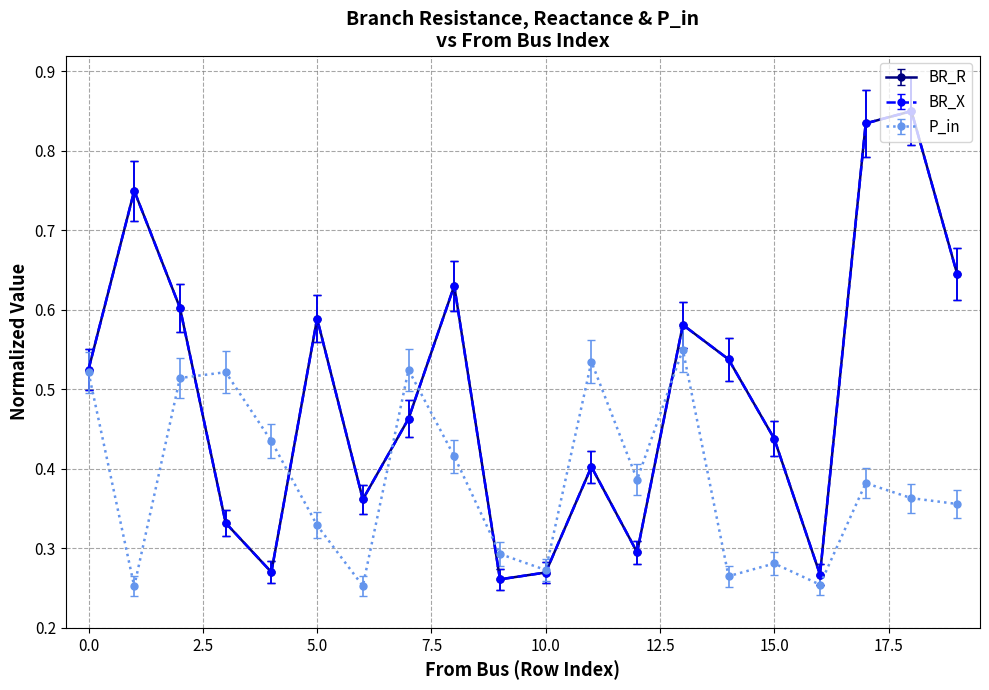

Is this an area chart (filled region under the line)?

No